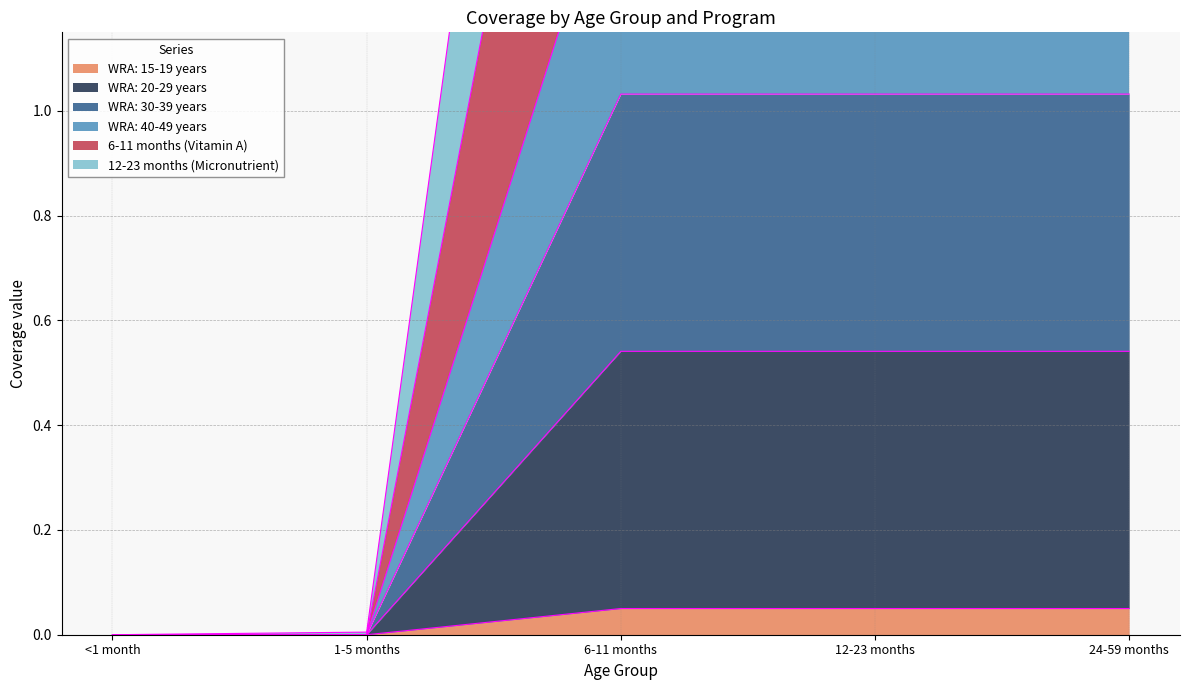

At how many categories does at least one series exceed 2?

3